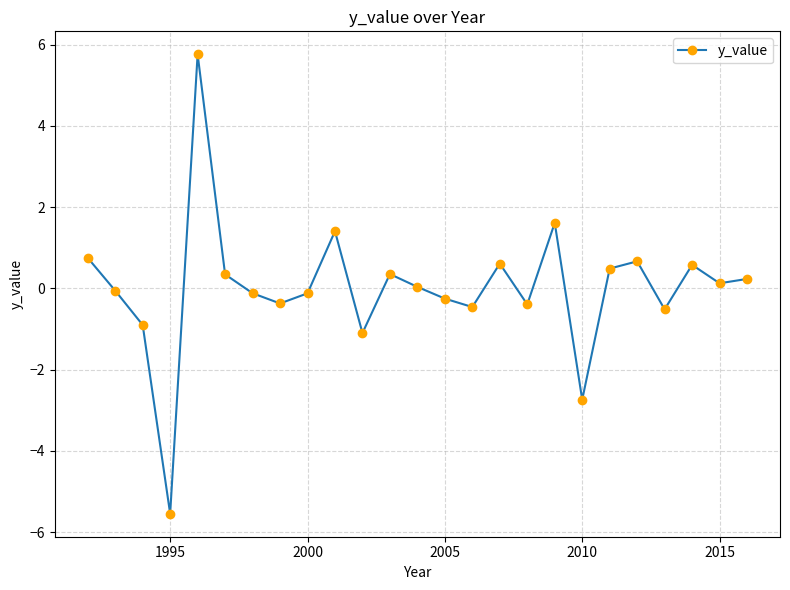

What is the value of the 10th point from the left?

1.4